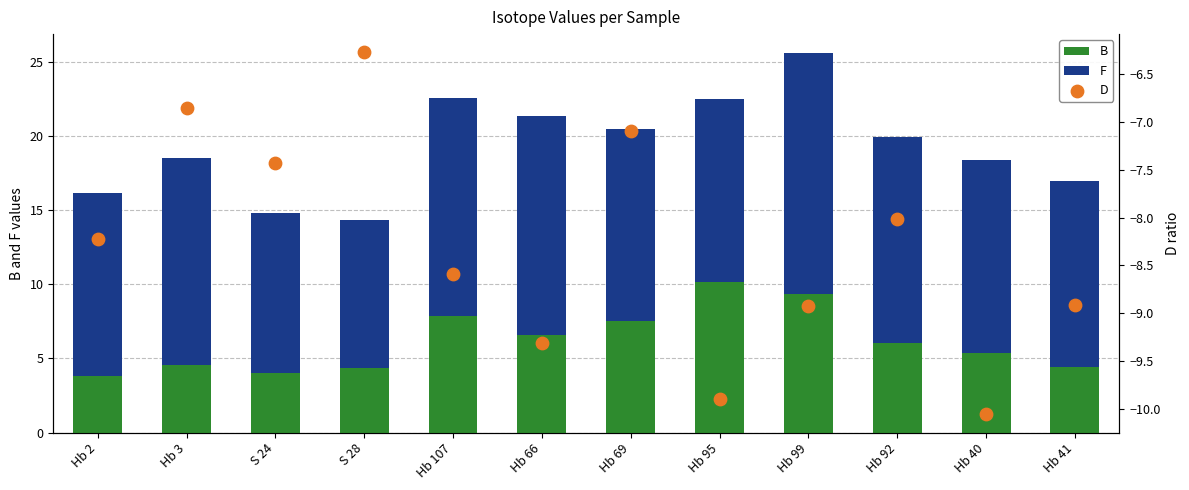

Which series contains the lowest Y value?

D